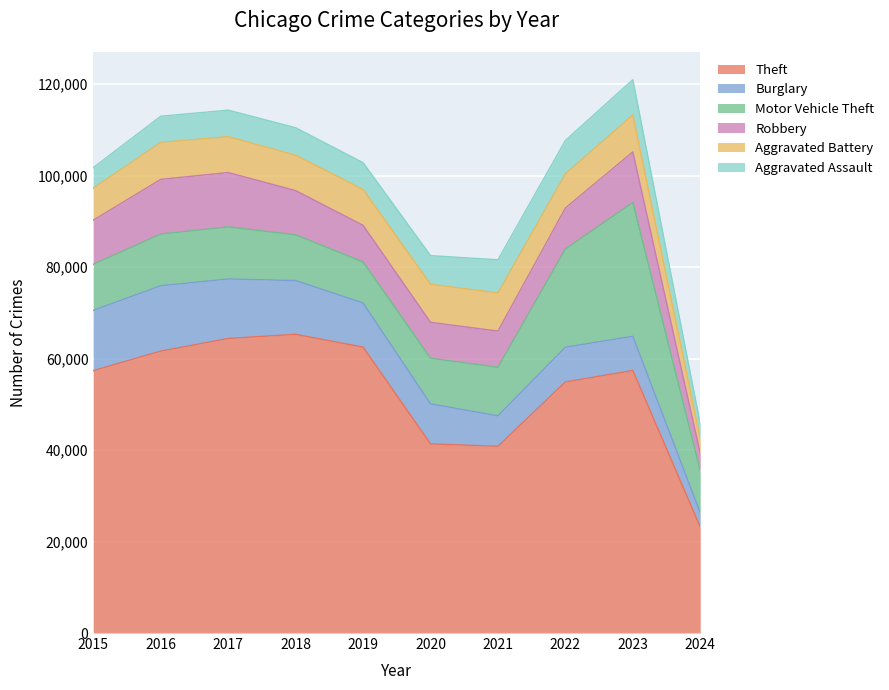

How many values in the Aggravated Battery series are below 7858?

5